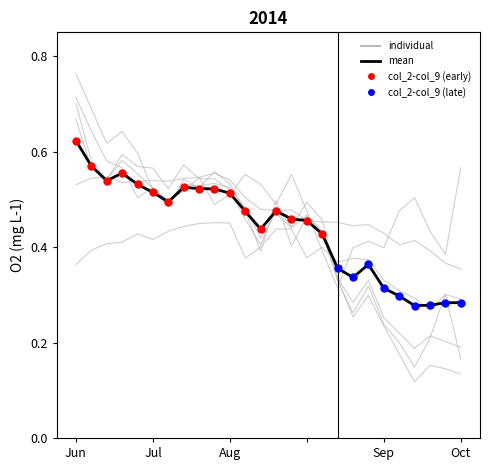

Does the chart have visible grid lines?

No